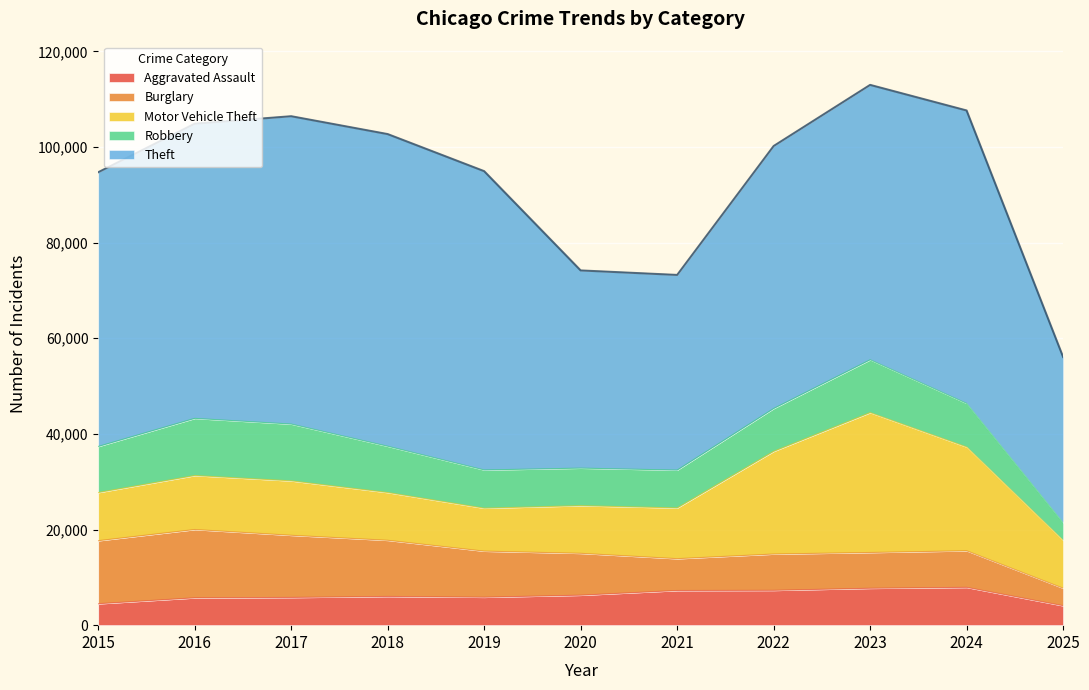

What is the lowest value of the Motor Vehicle Theft series?

8978